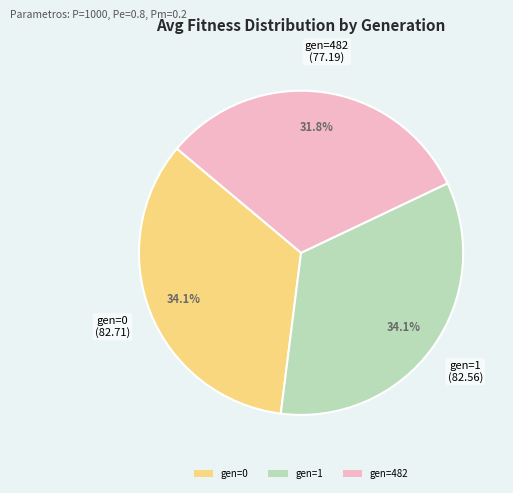

Which slice is the smallest?

gen=482